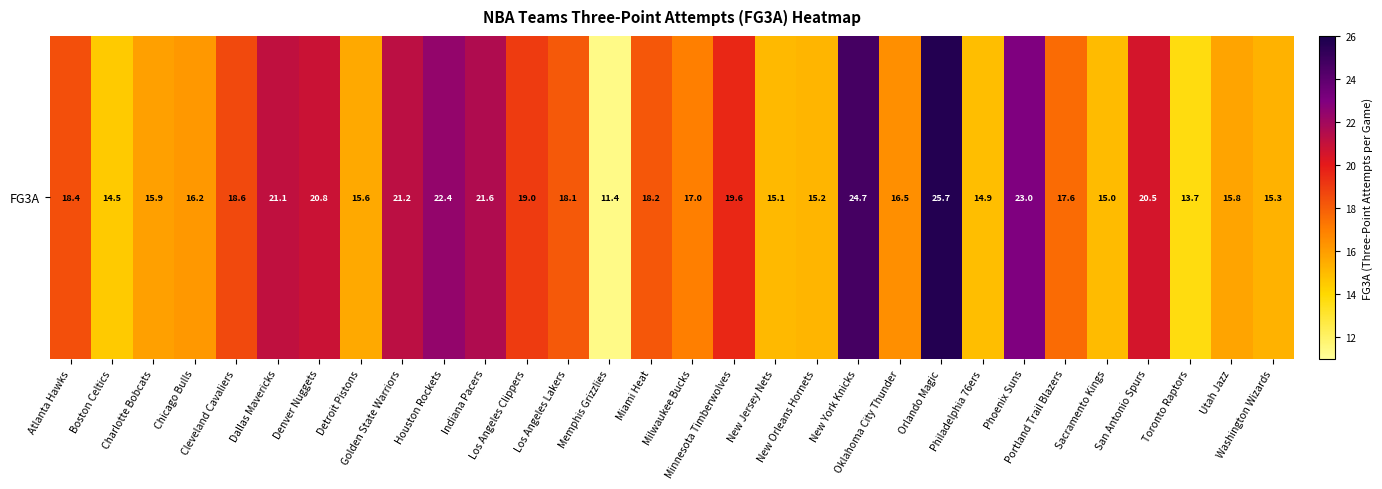

At which label is the value closest to 18?

Los Angeles Lakers